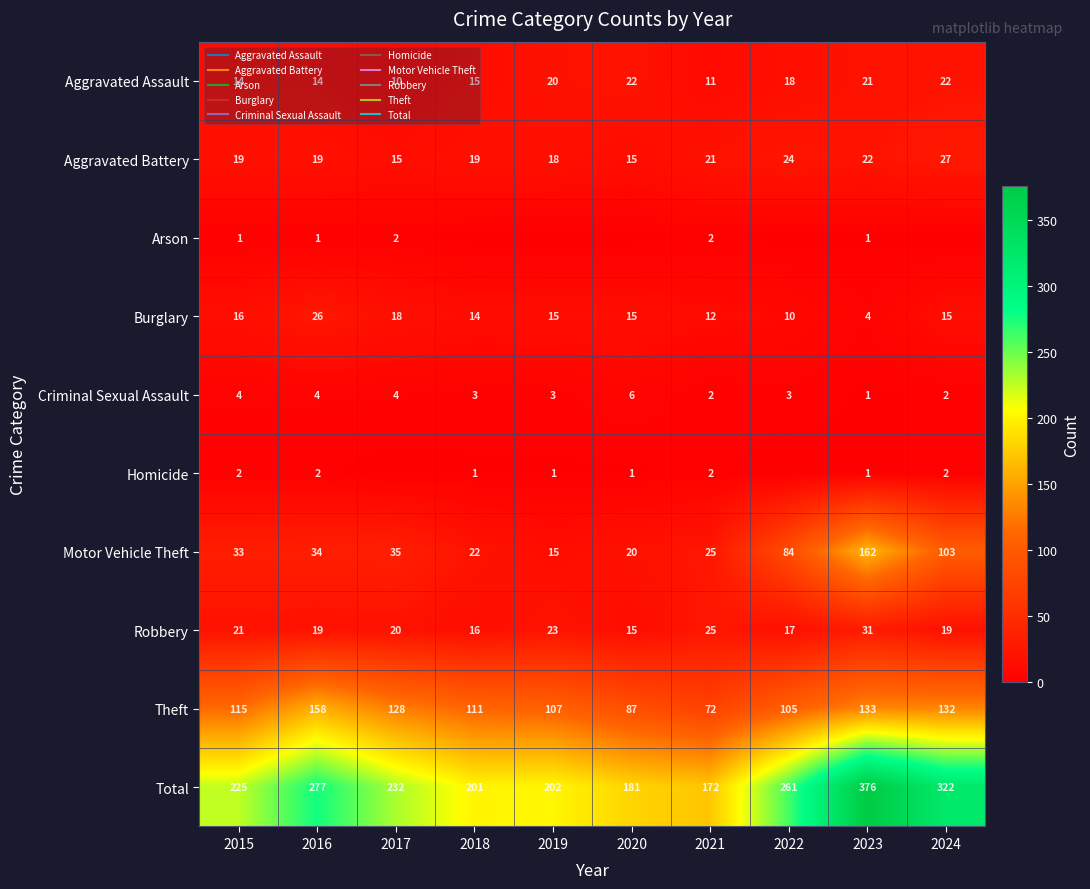

What is the average value of the Arson series?

1